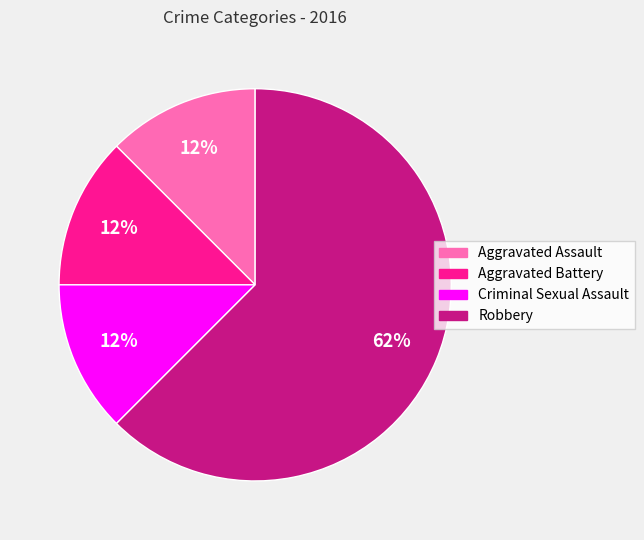

How many segments does this pie chart have?

4